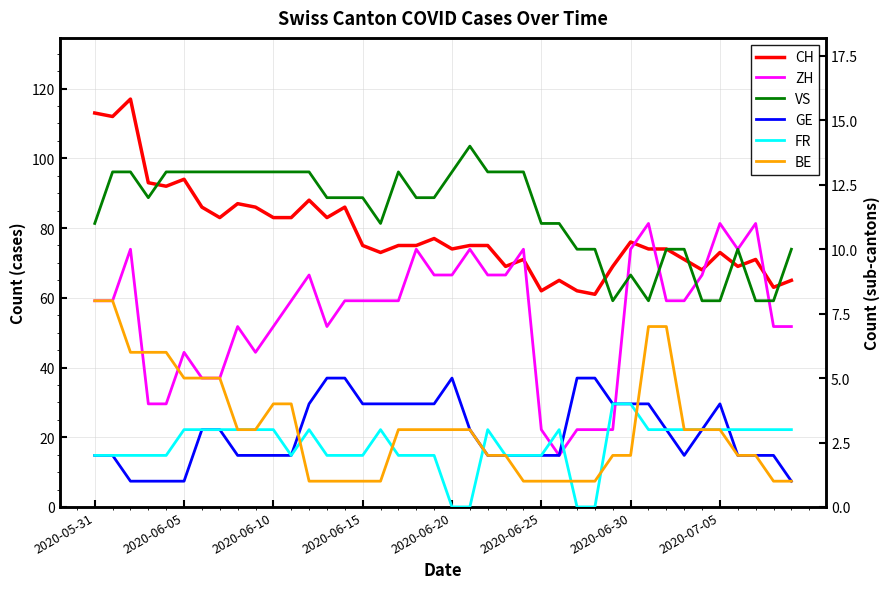

How many values in the BE series exceed 3?

12